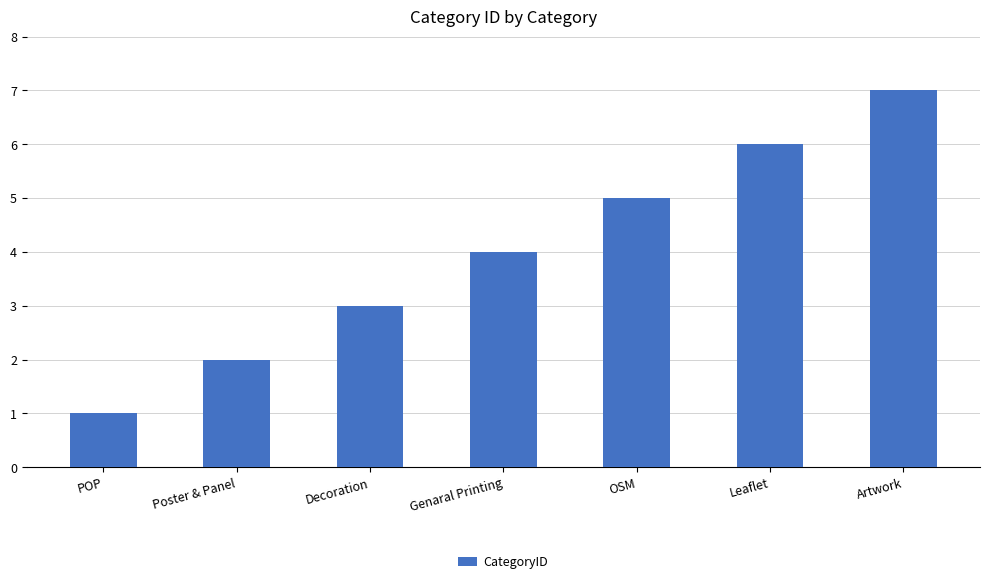

Is it true that the value at POP is 1?

True